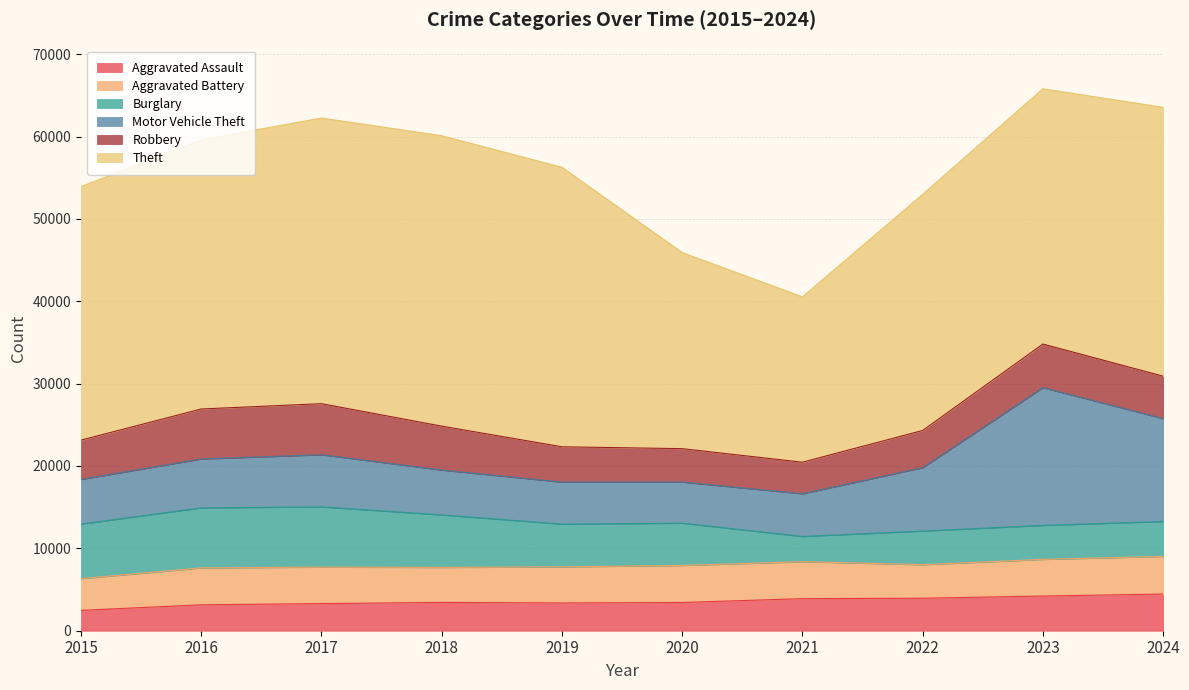

List the labels in order of Theft value, smallest first.

2021, 2020, 2022, 2015, 2023, 2024, 2016, 2019, 2017, 2018